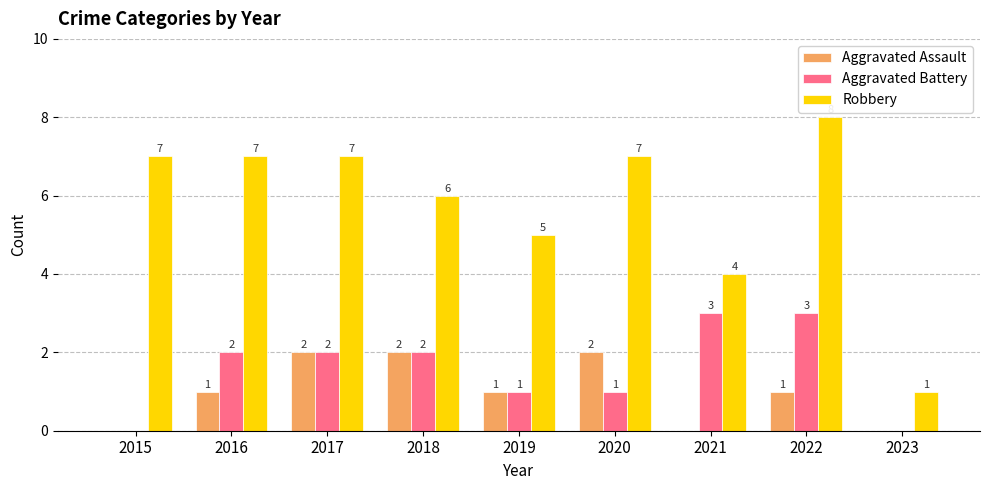

Is it true that Robbery equals 7 at 2016?

True